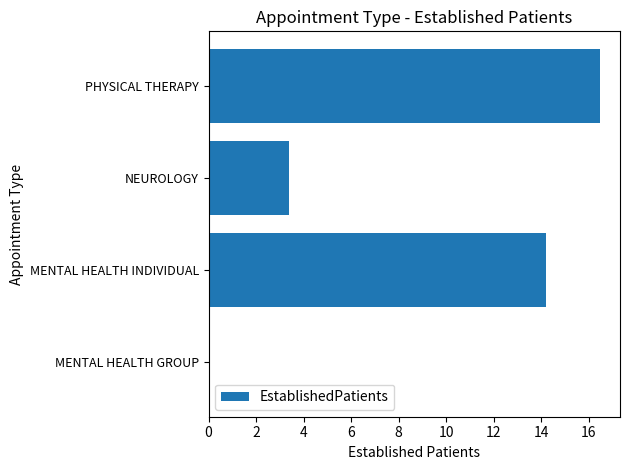

What is the change in value from MENTAL HEALTH GROUP to PHYSICAL THERAPY?

+16.5